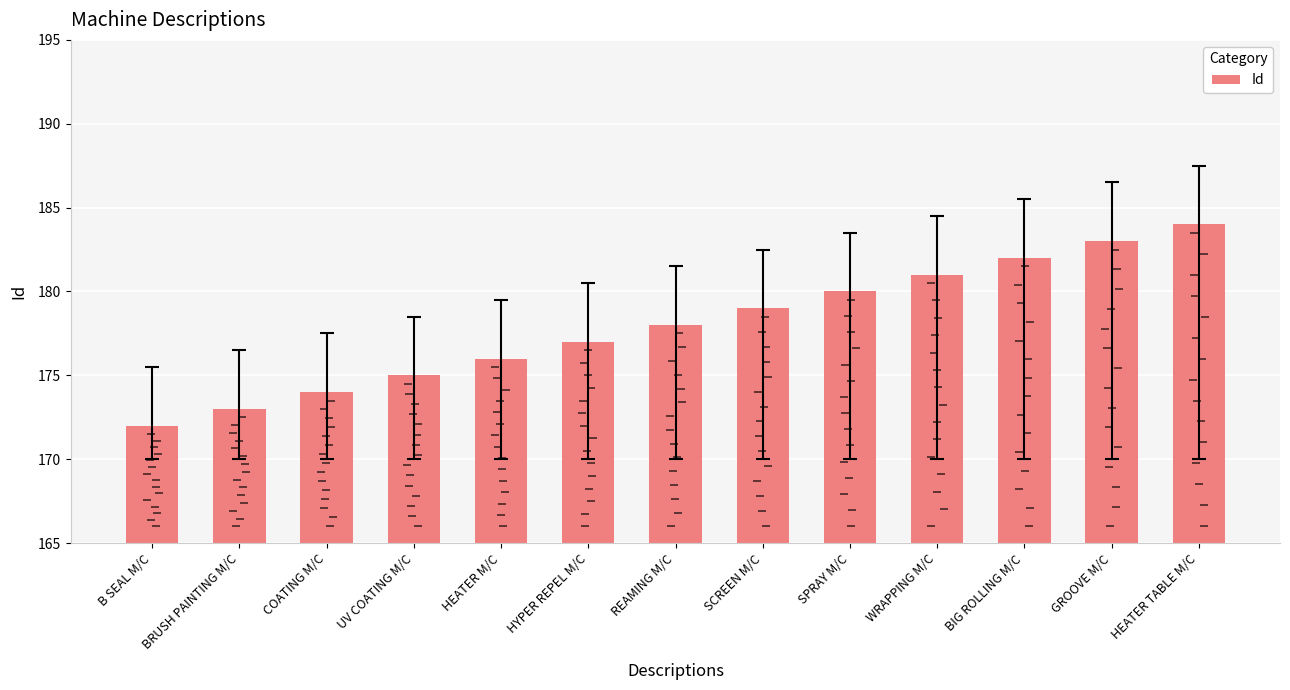

What is the label of the 6th bar from the right?

SCREEN M/C